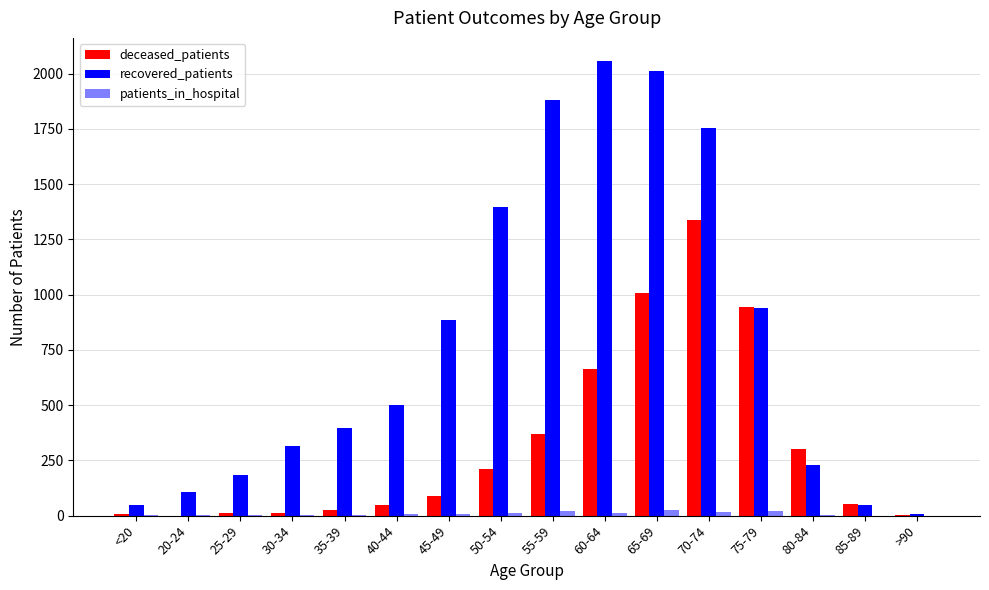

Count the number of data series in this chart.

3